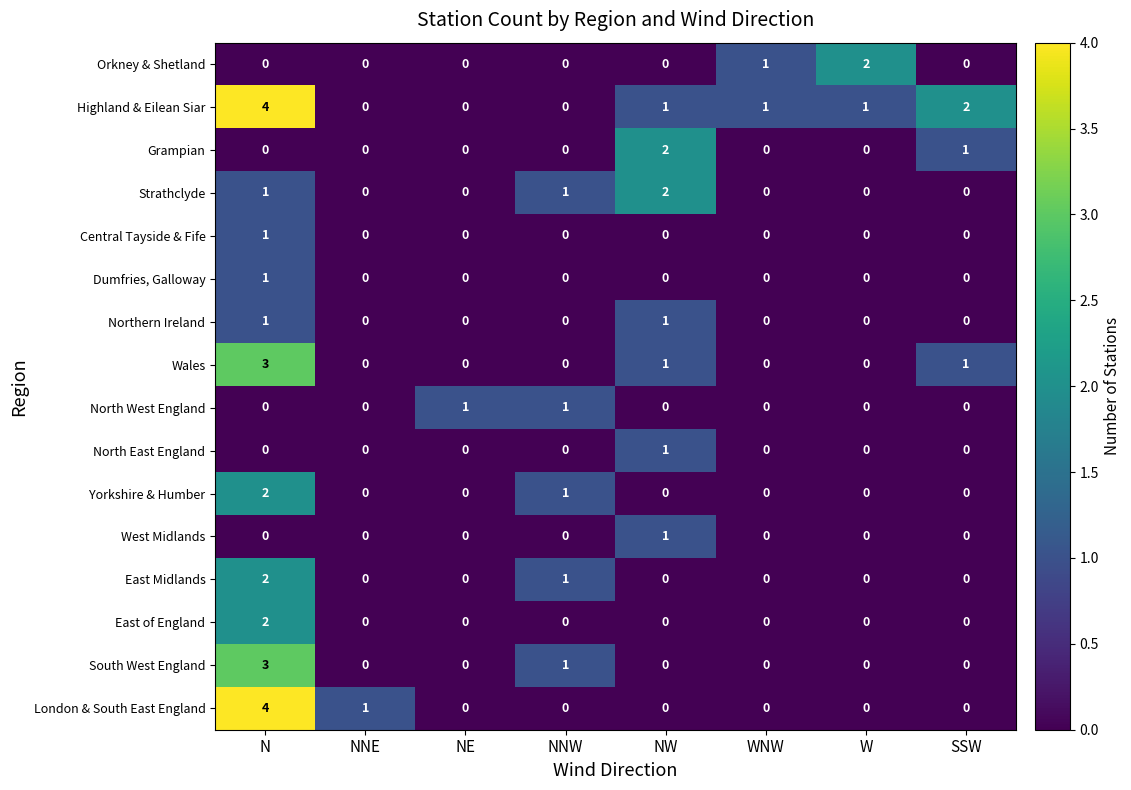

At which label is London & South East England closest to 2?

NNE